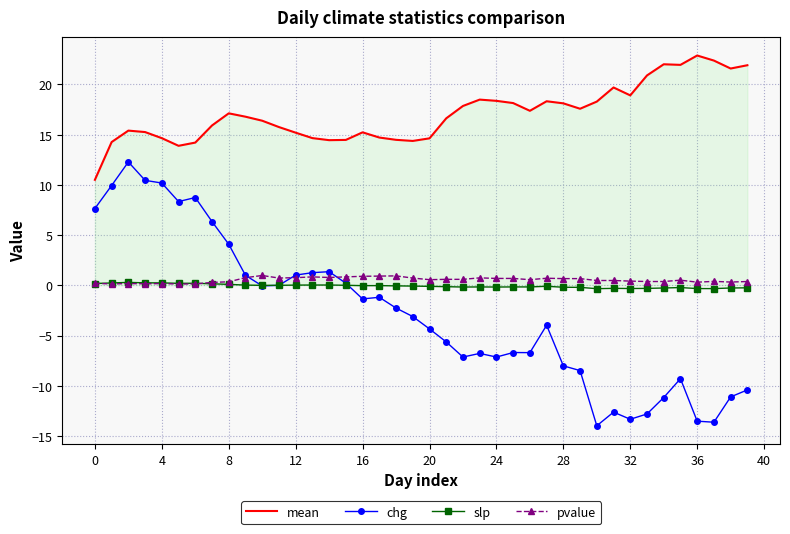

What is the minimum value for pvalue?

0.1